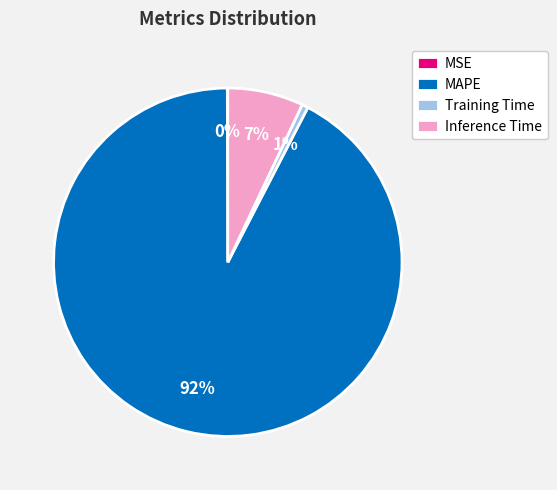

To the nearest percent, what is the difference between the largest and smallest slice percentages?

92%